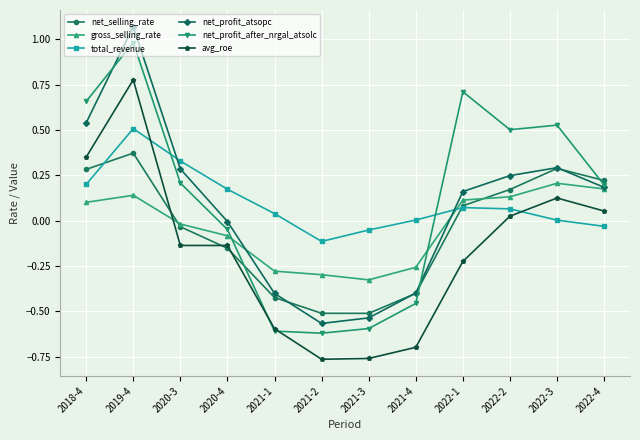

At which category is the sum across all series the highest?

2019-4